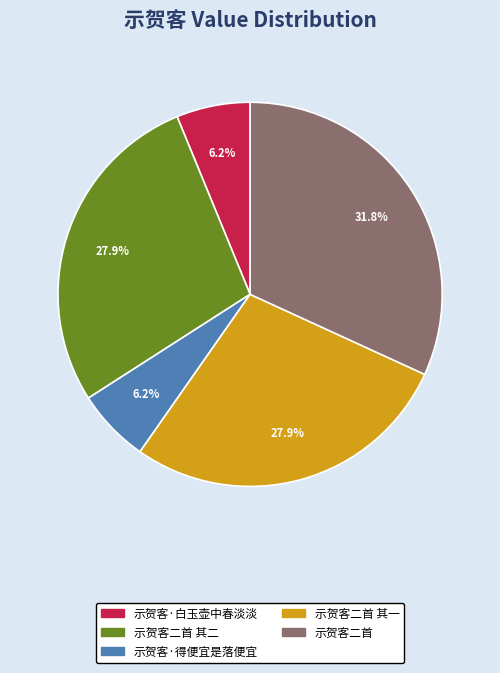

What percentage is NOT represented by 示贺客二首 其一?

72.1%